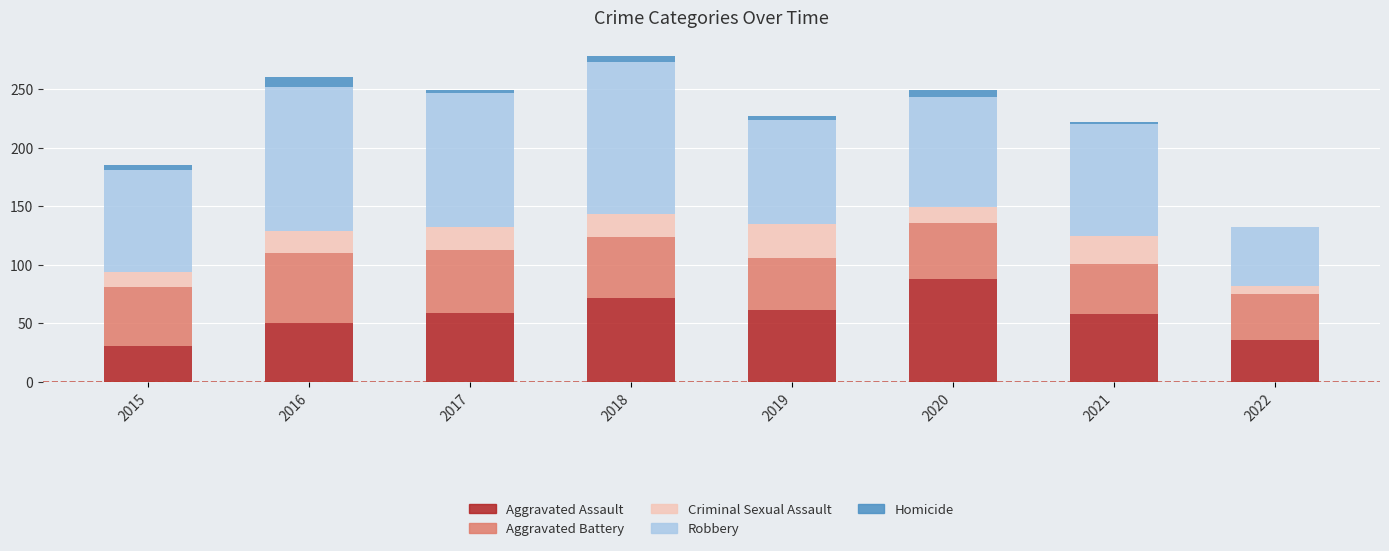

What is the highest value of the Aggravated Assault series?

88